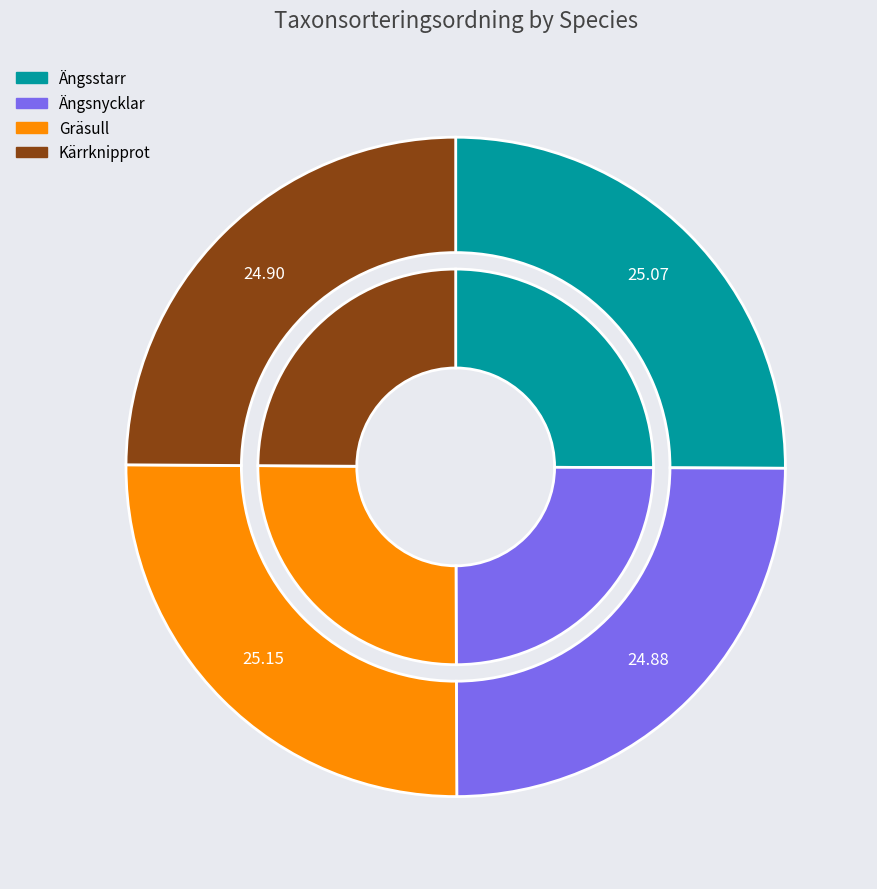

Count the number of slices in the pie.

4